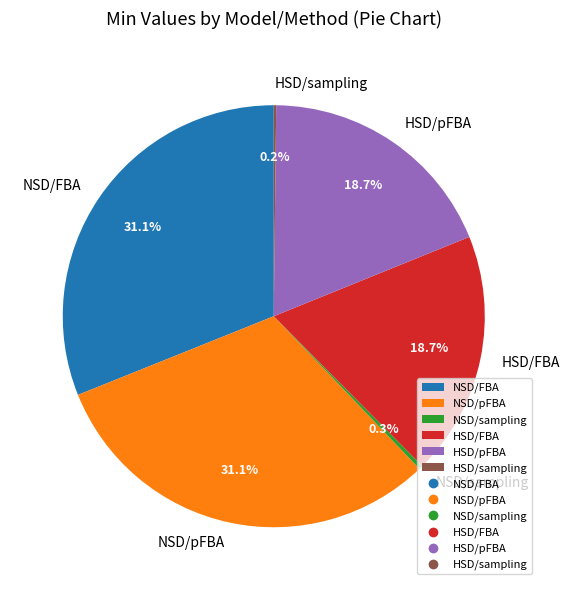

Does any single category account for the majority?

No